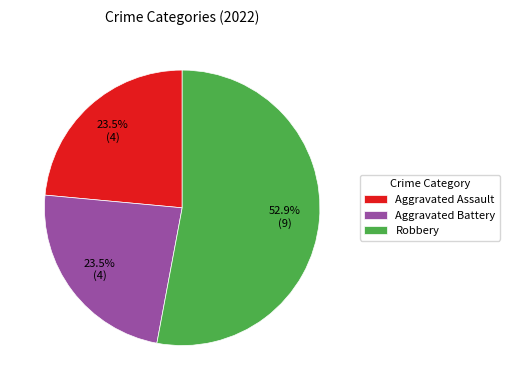

Do Robbery and Aggravated Battery together represent more than half of the pie?

Yes